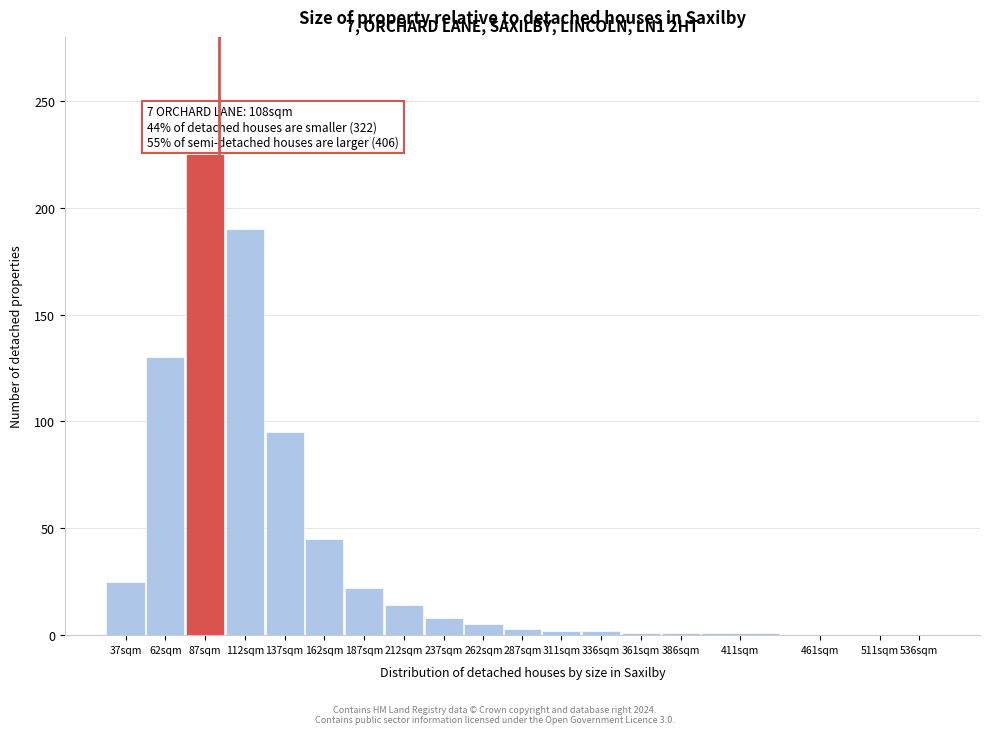

Which category has the highest value across all series?

87sqm